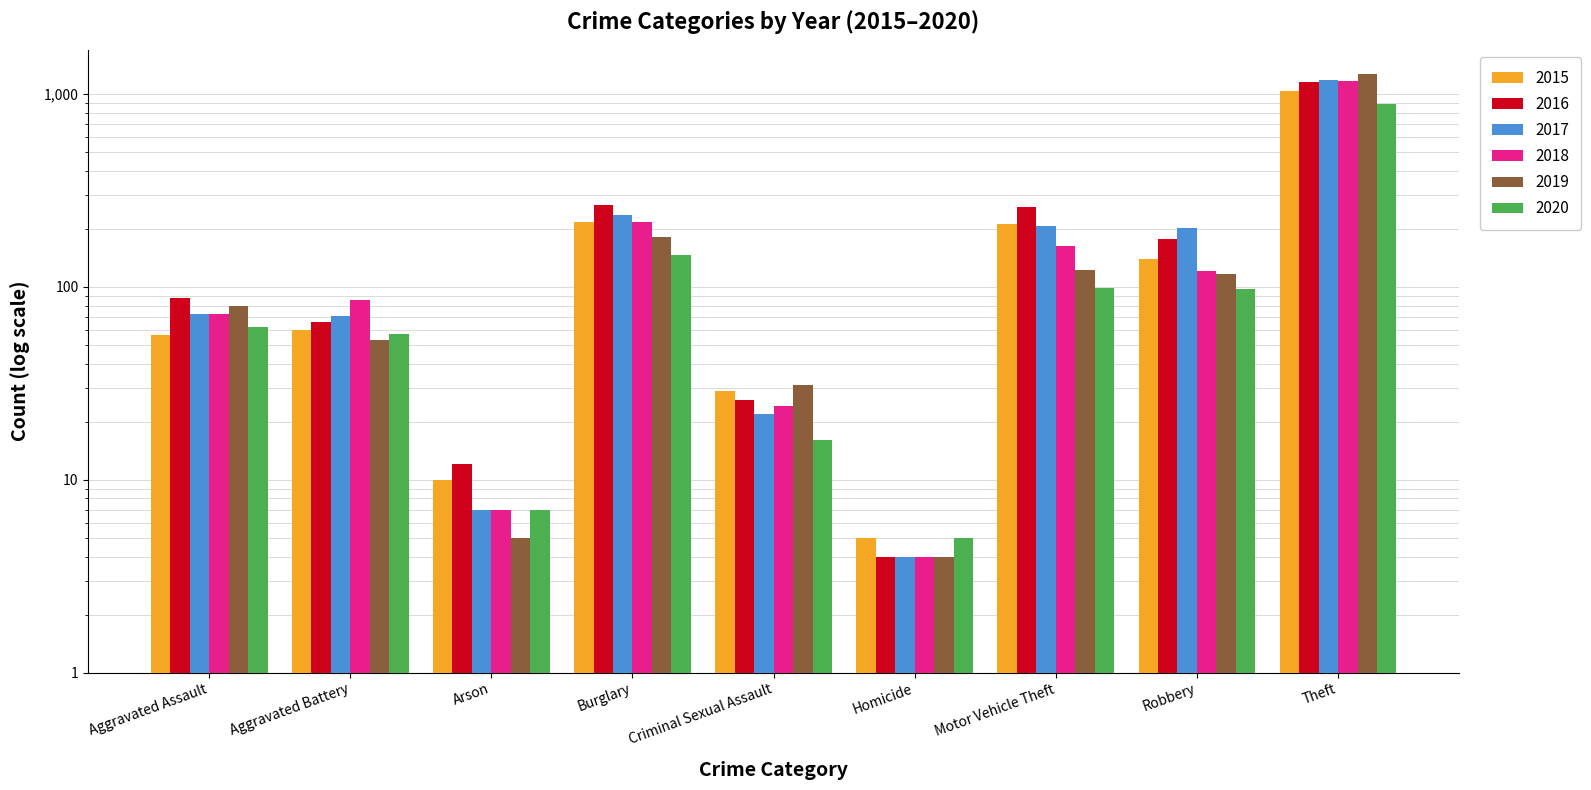

At which category does the chart reach its minimum across all series?

Homicide